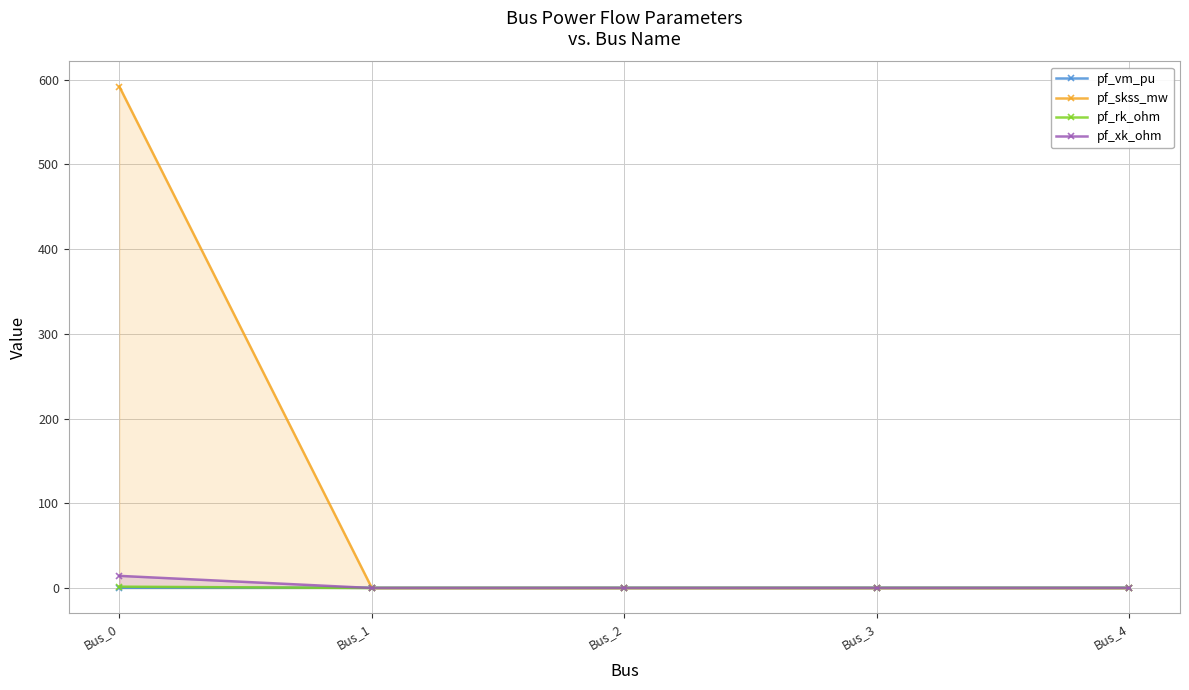

Rank the categories by pf_rk_ohm value from highest to lowest.

Bus_0, Bus_1, Bus_2, Bus_3, Bus_4